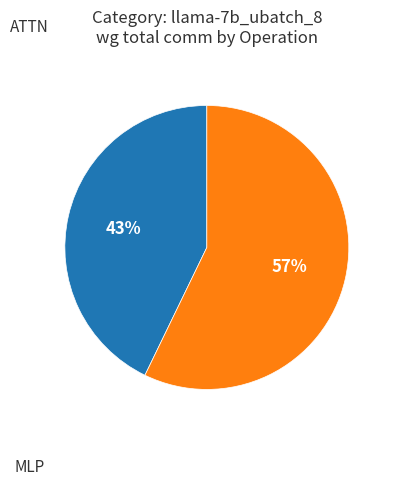

To the nearest percent, what is the average slice percentage?

50%